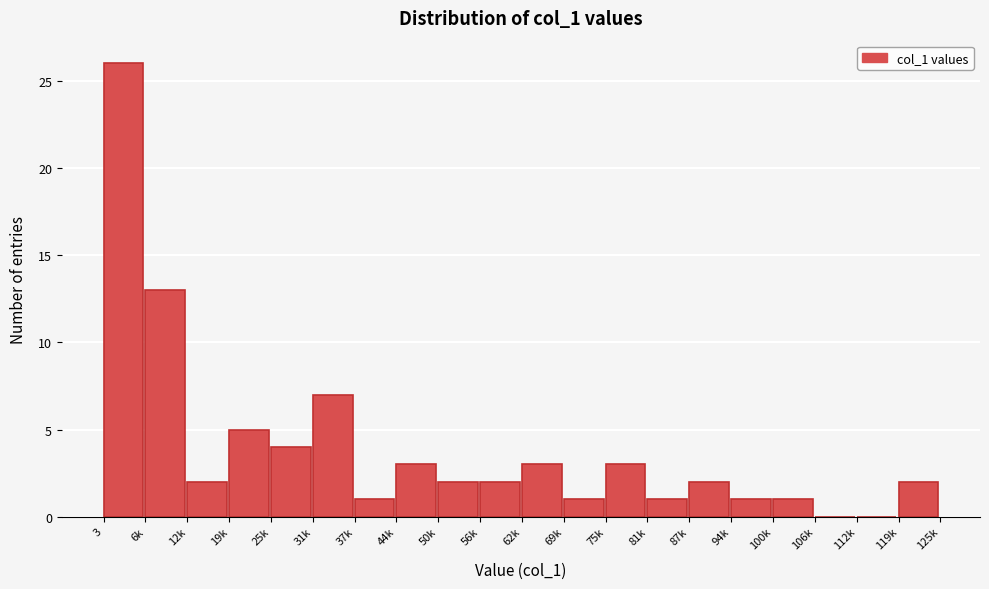

Reading left to right, what are all the values shown in this chart?

3=26	6k=13	12k=2	19k=5	25k=4	31k=7	37k=1	44k=3	50k=2	56k=2	62k=3	69k=1	75k=3	81k=1	87k=2	94k=1	100k=1	106k=0	112k=0	119k=2